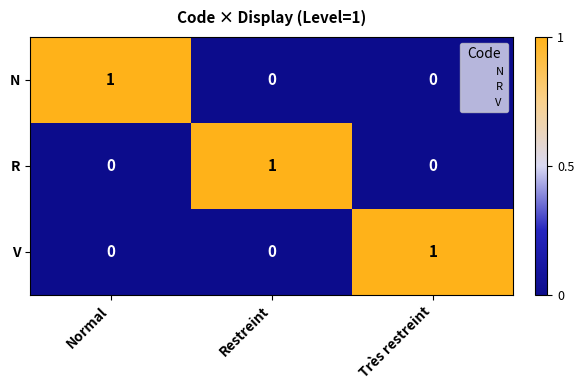

How many N values are between 0 and 1?

3